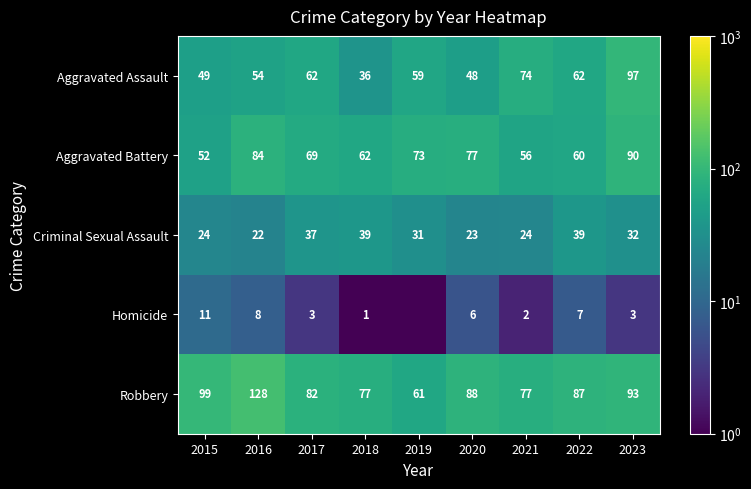

Is the value of Criminal Sexual Assault at 2015 greater than the value of Aggravated Assault at 2015?

No